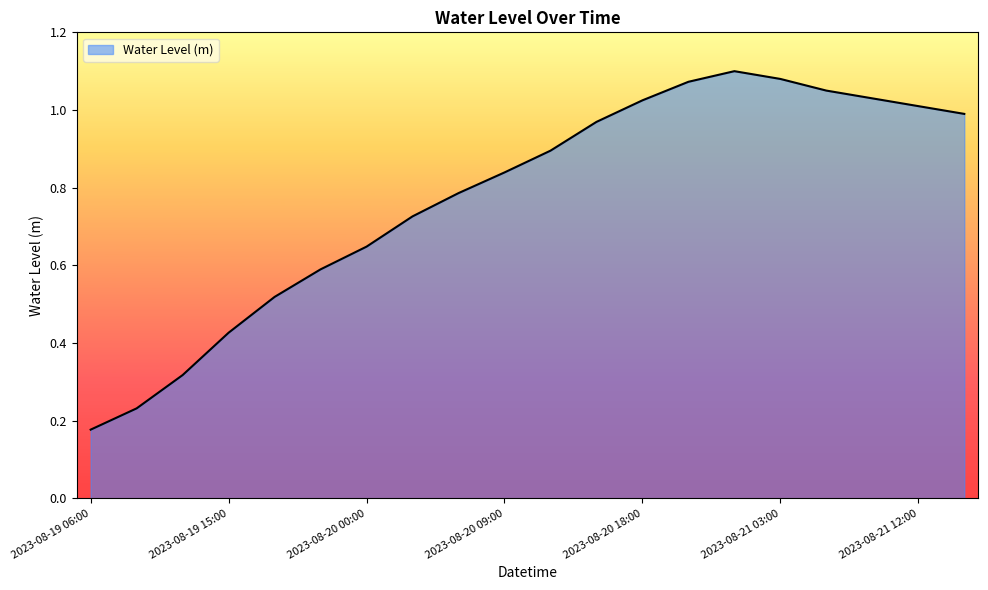

How many lines are shown in the chart?

1